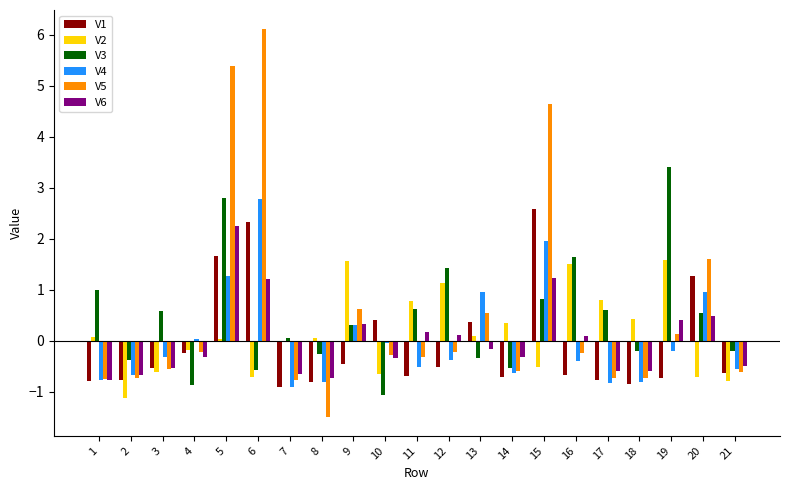

How many values in the V5 series are below 0?

14